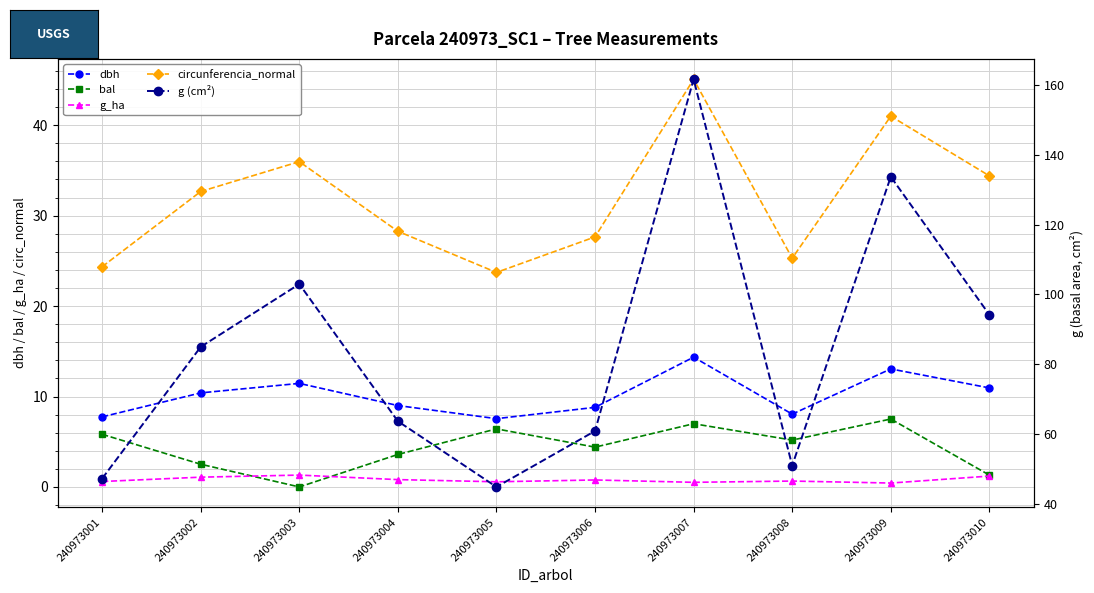

What are all the series names shown in the legend?

dbh, bal, g_ha, circunferencia_normal, g (cm²)